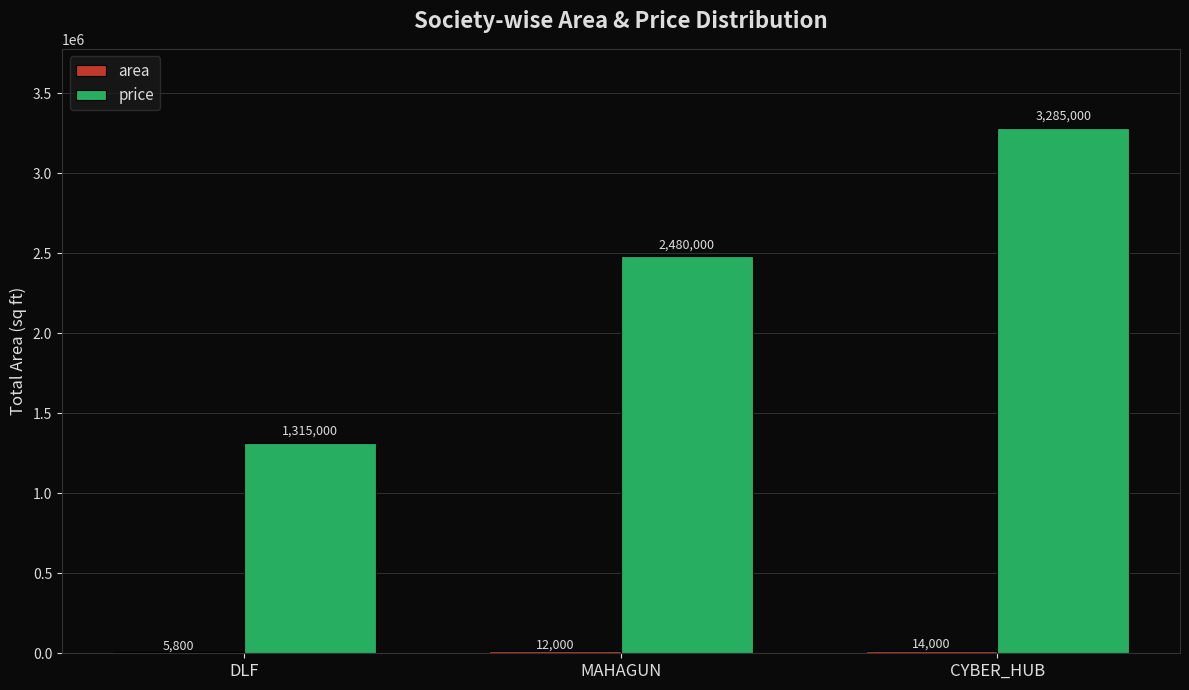

Which series has the largest range (max minus min)?

price